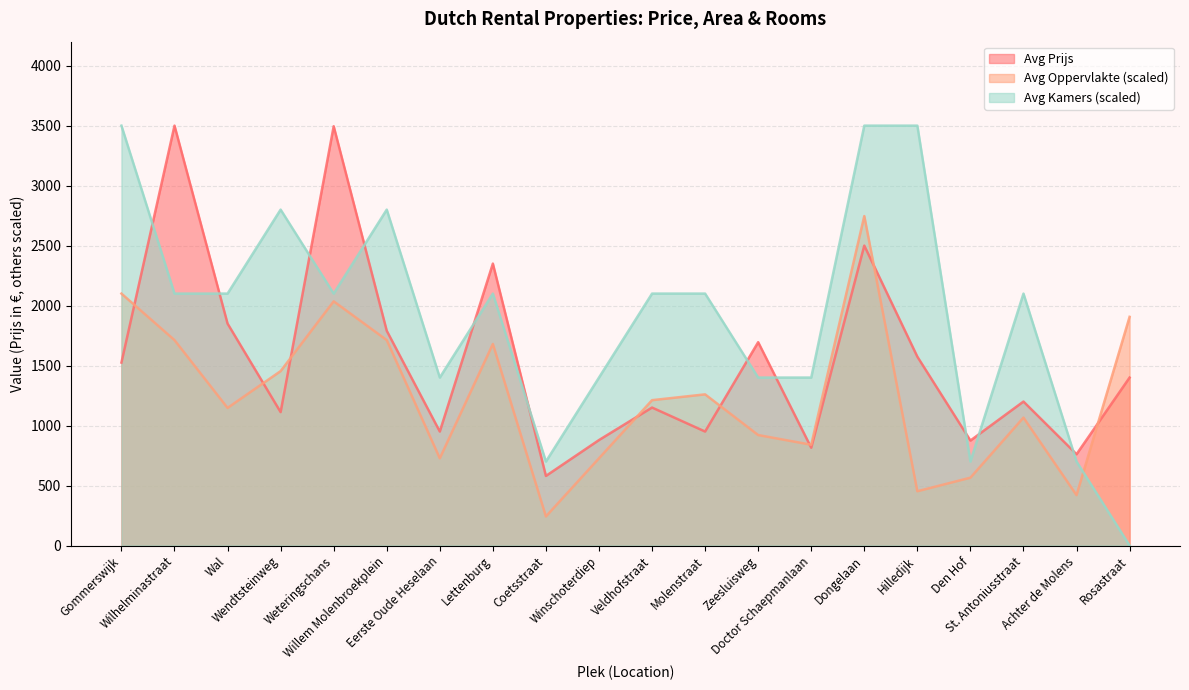

What is the difference between the highest and lowest values at Weteringschans?

1459.6